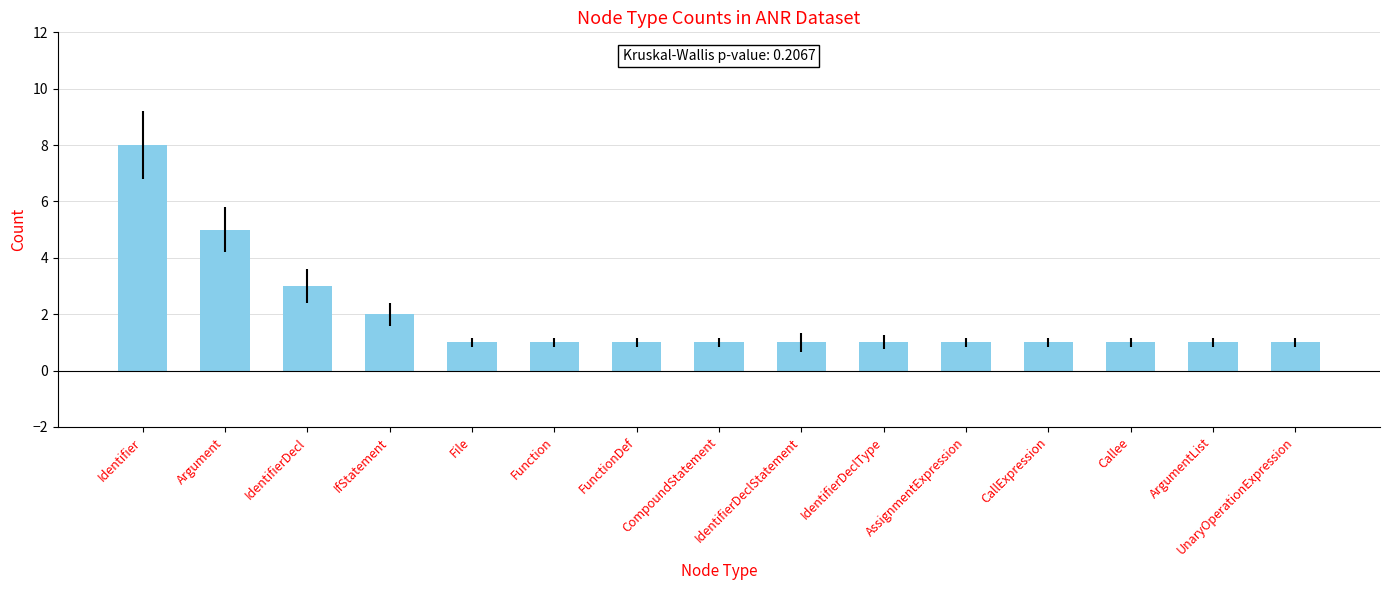

What position from the right is UnaryOperationExpression?

1